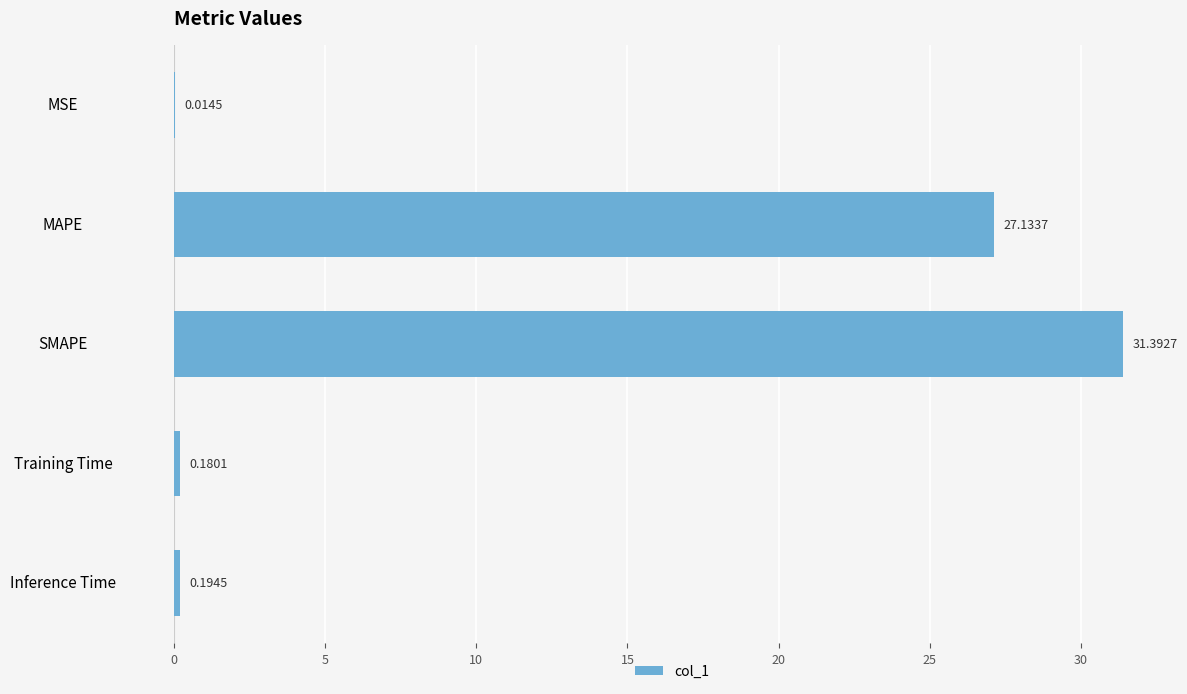

At which category does the chart reach its peak across all series?

SMAPE